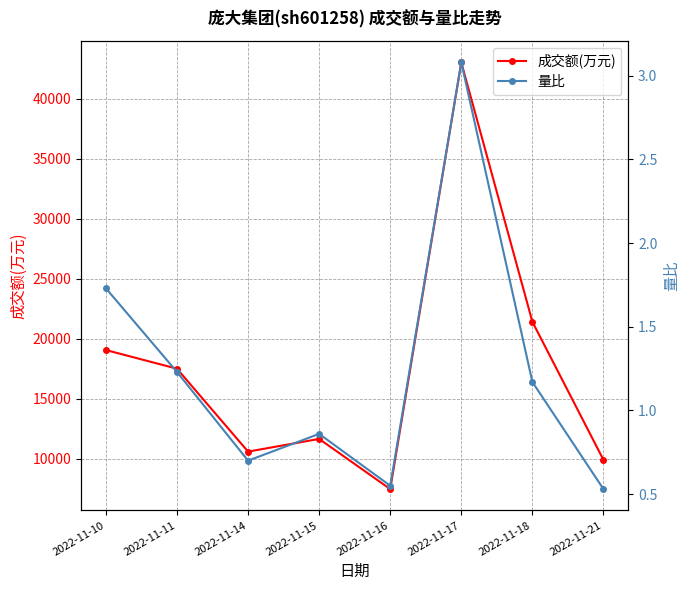

Which has a higher value, 2022-11-10 or 2022-11-18?

2022-11-18